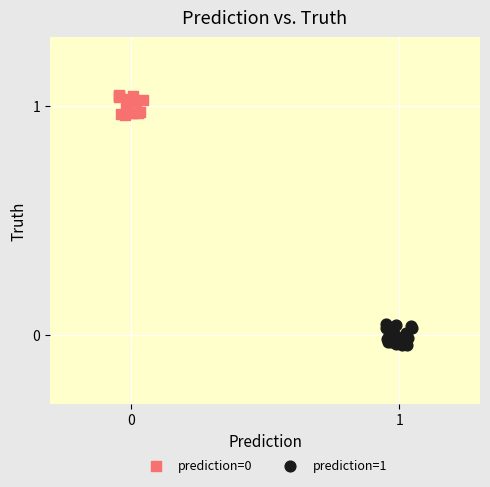

Which series contains the lowest Y value?

prediction=1